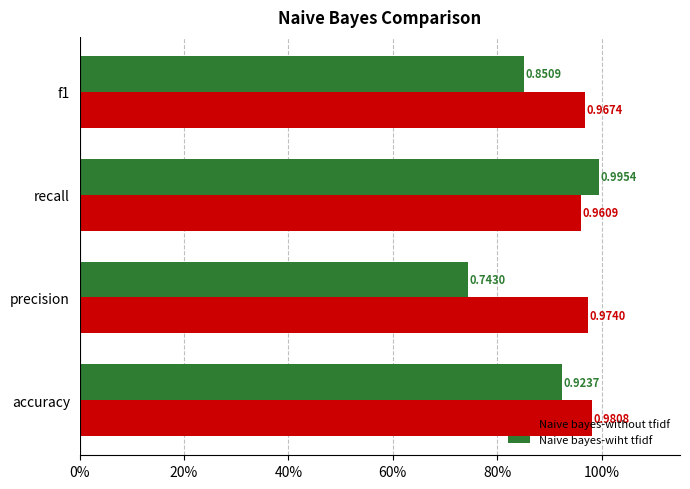

What is the minimum value for Naive bayes-wiht tfidf?

0.7